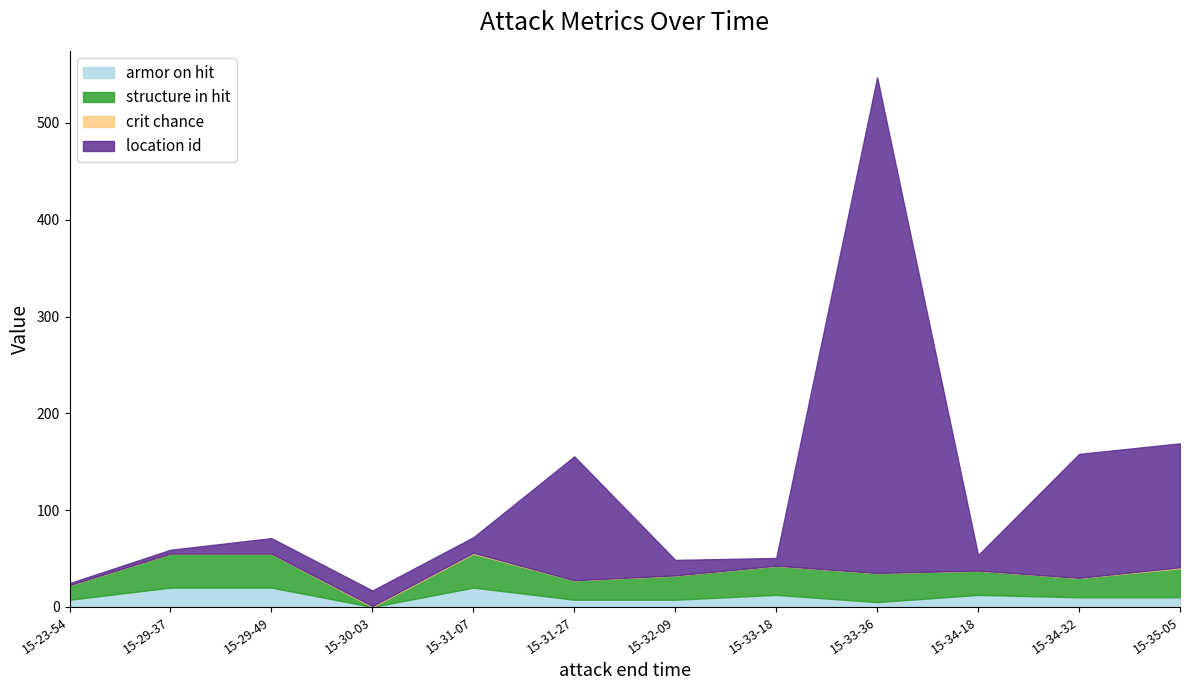

Count the number of categories in the chart.

12